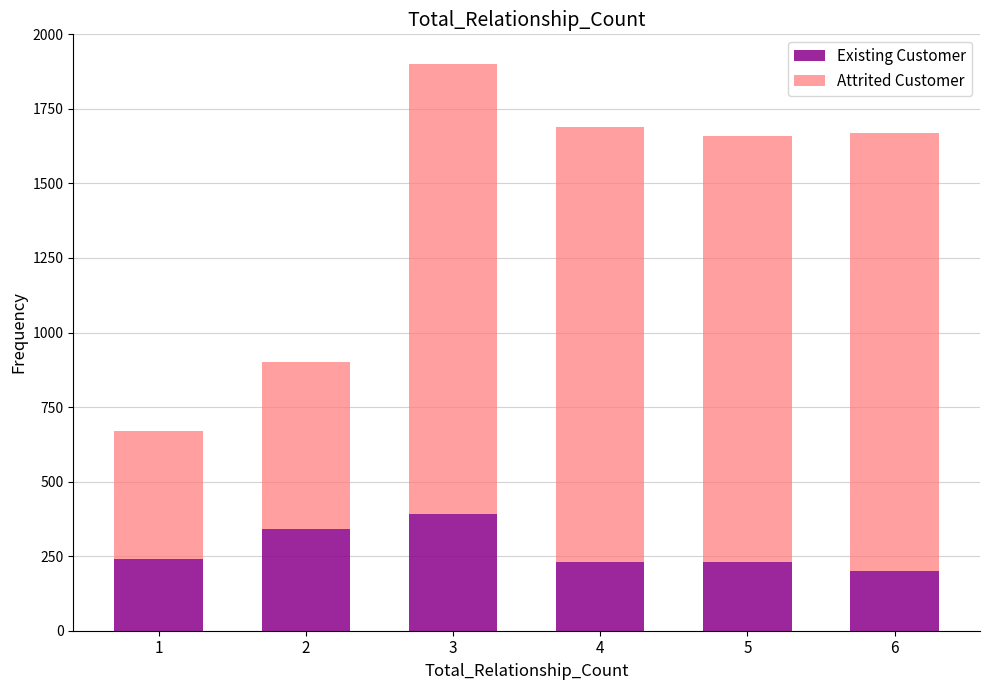

Does the chart contain stacked bars?

Yes